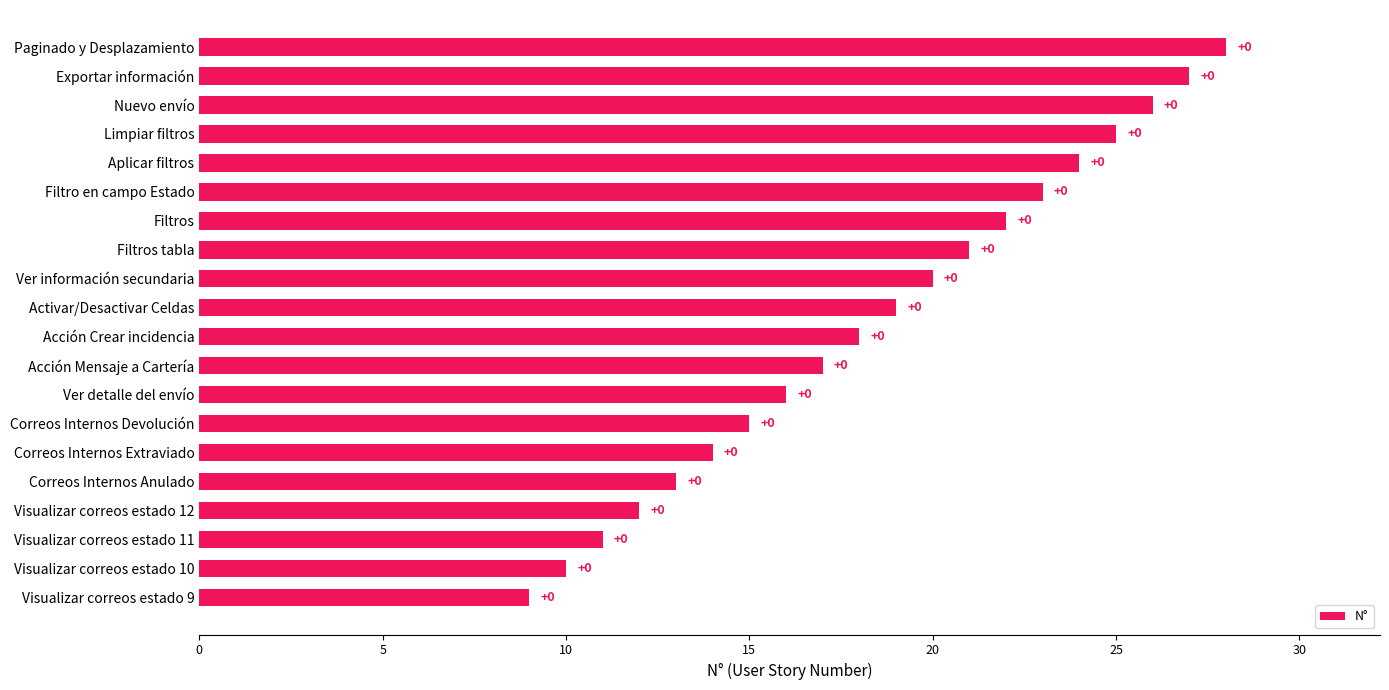

Does the chart contain any negative values?

No